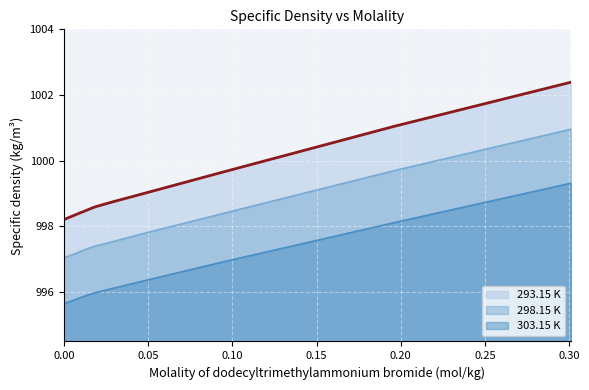

What is the greatest value displayed?

1002.4